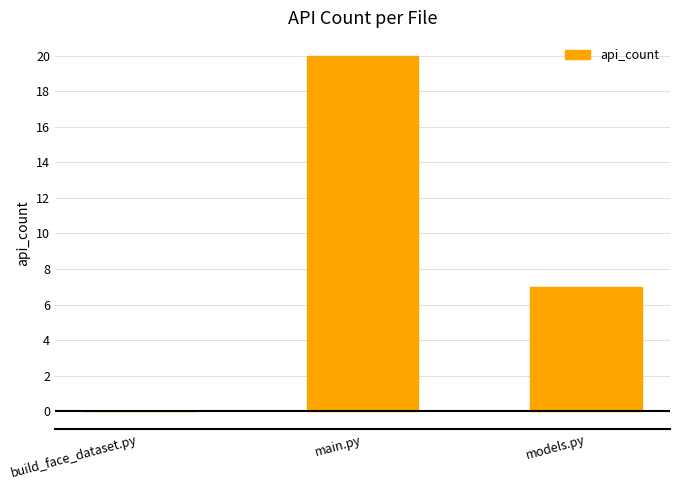

What is the sum of the values at build_face_dataset.py and models.py?

7